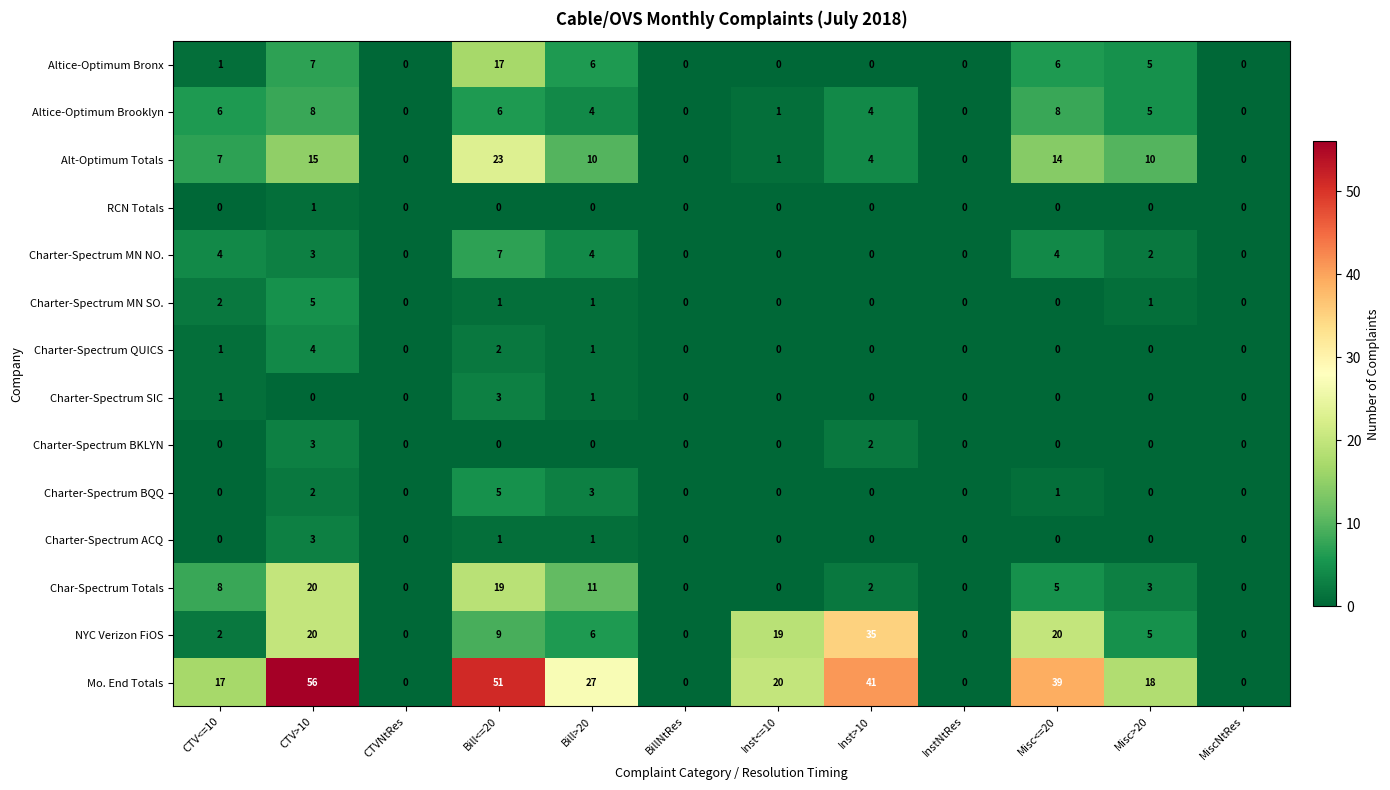

Which series changed the most between CTV>10 and CTVNtRes?

Mo. End Totals